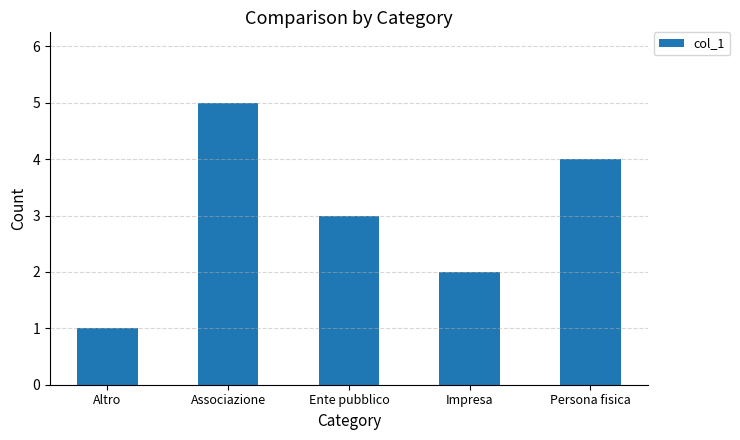

What is the smallest value displayed?

1